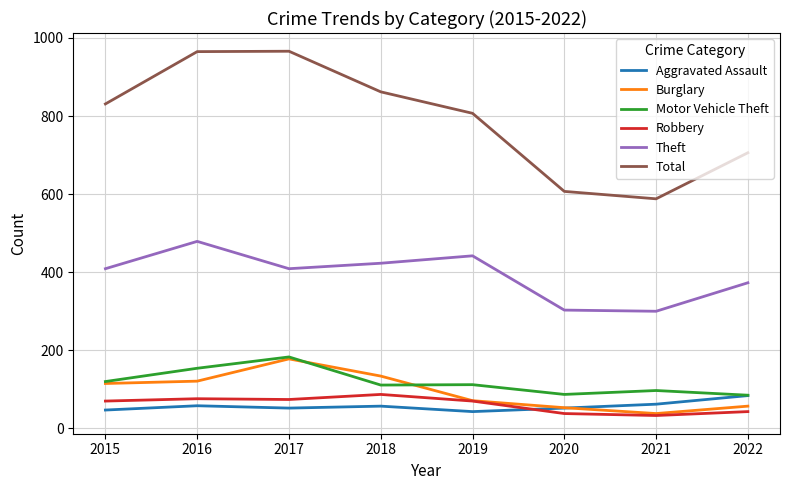

Which series changed the most between 2015 and 2022?

Total